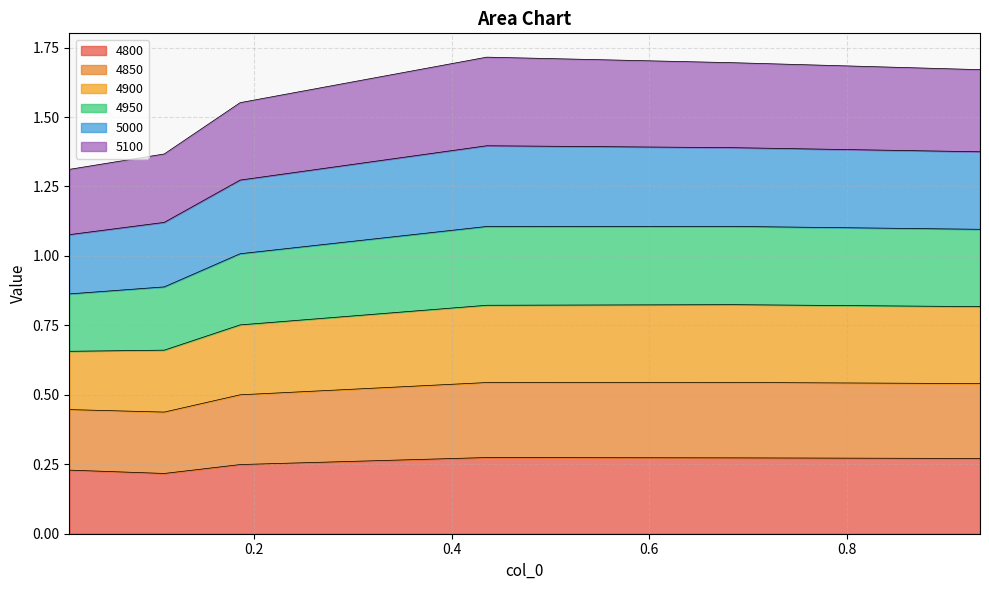

What is the value of the 4800 point at the 3rd from the left?

0.2